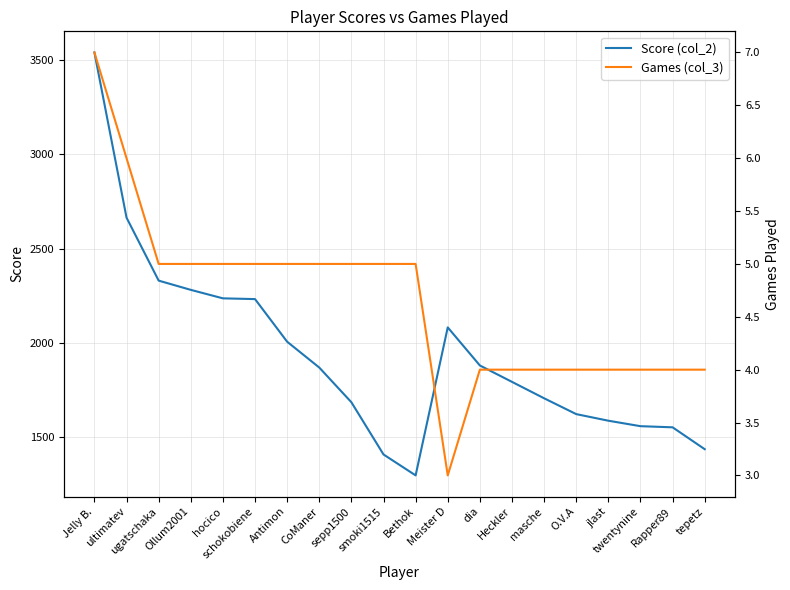

True or false: Games (col_3) has more than 0 interior local peaks.

False